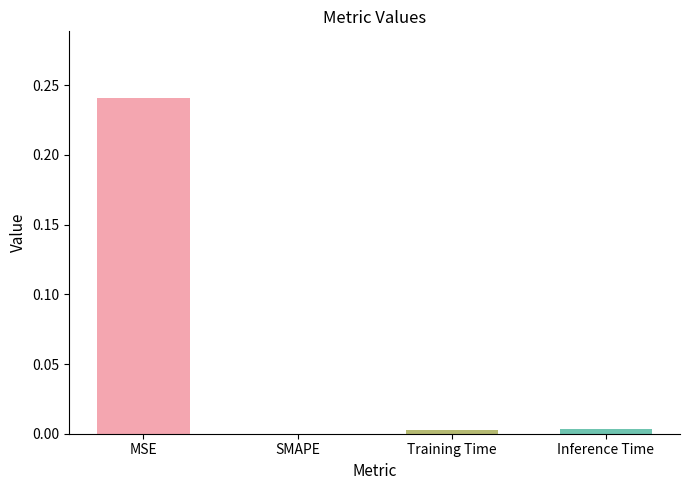

What is the change in value from MSE to SMAPE?

-0.2